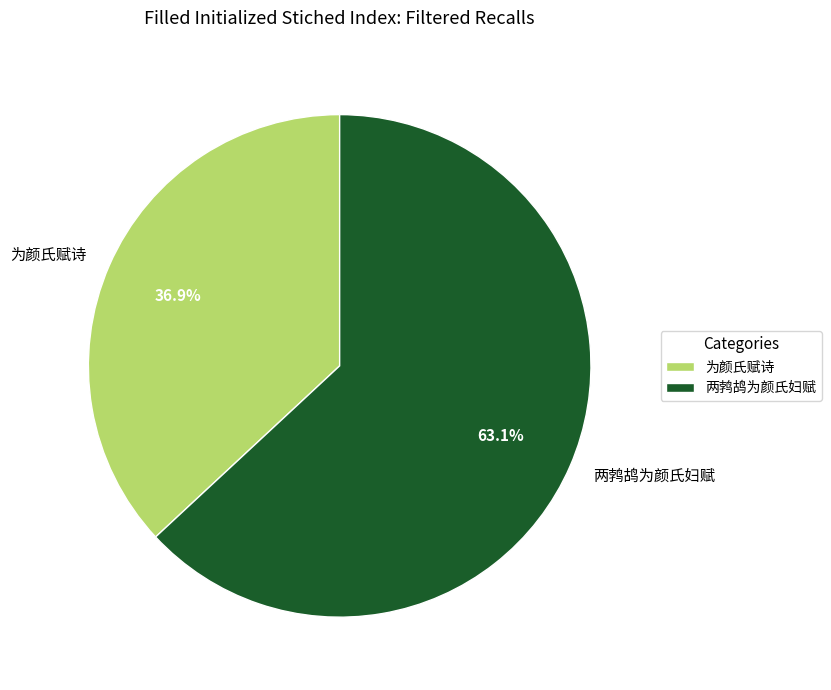

To the nearest percent, what percentage of the pie is 为颜氏赋诗?

37%